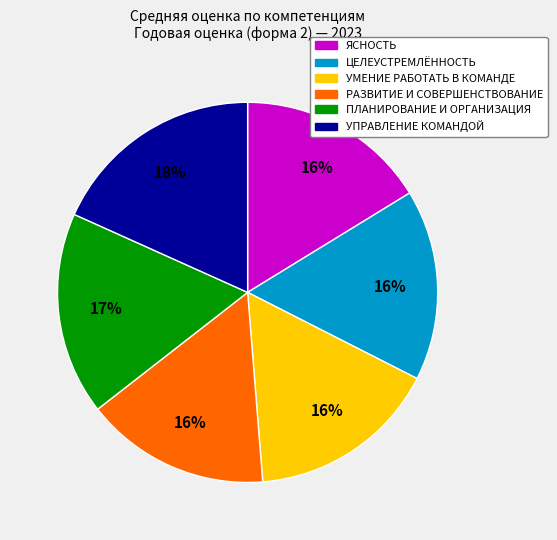

To the nearest percent, what is the average slice percentage?

17%